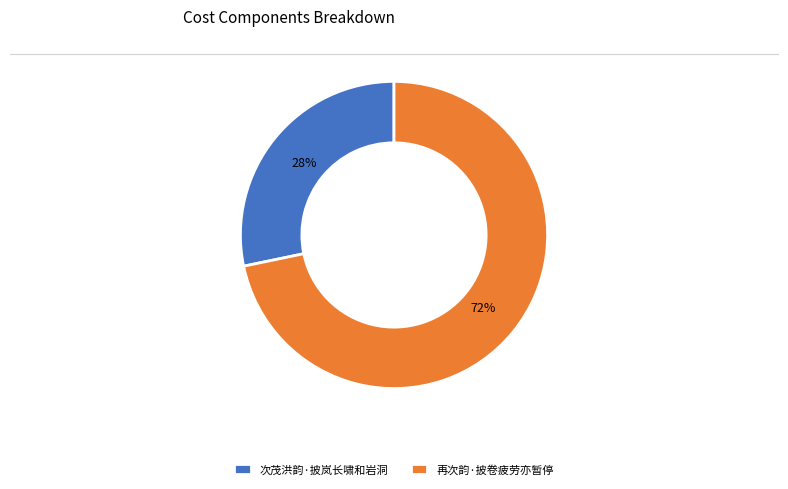

Count the number of slices in the pie.

2